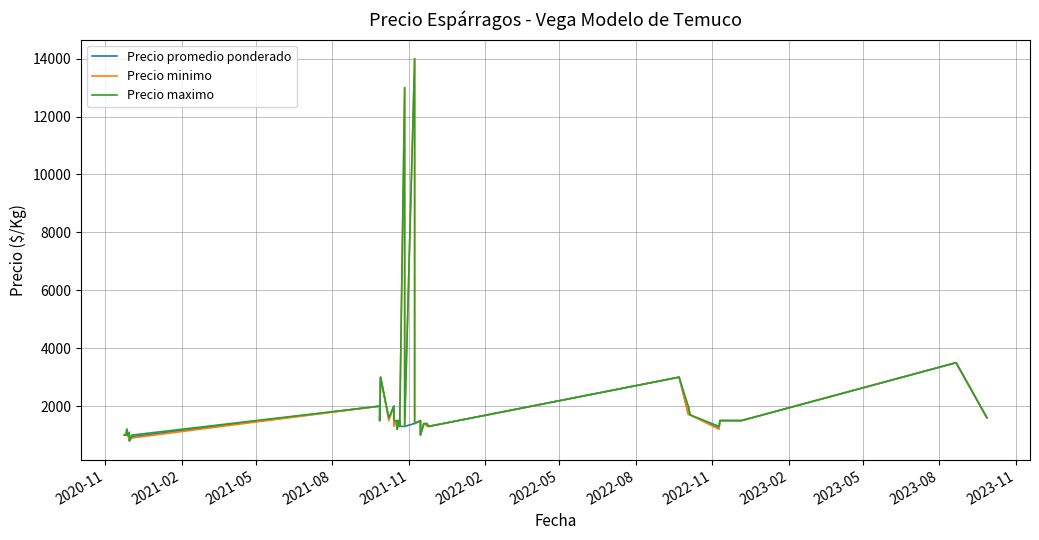

In Precio promedio ponderado, how many points are lower than both neighbors (excluding endpoints)?

10